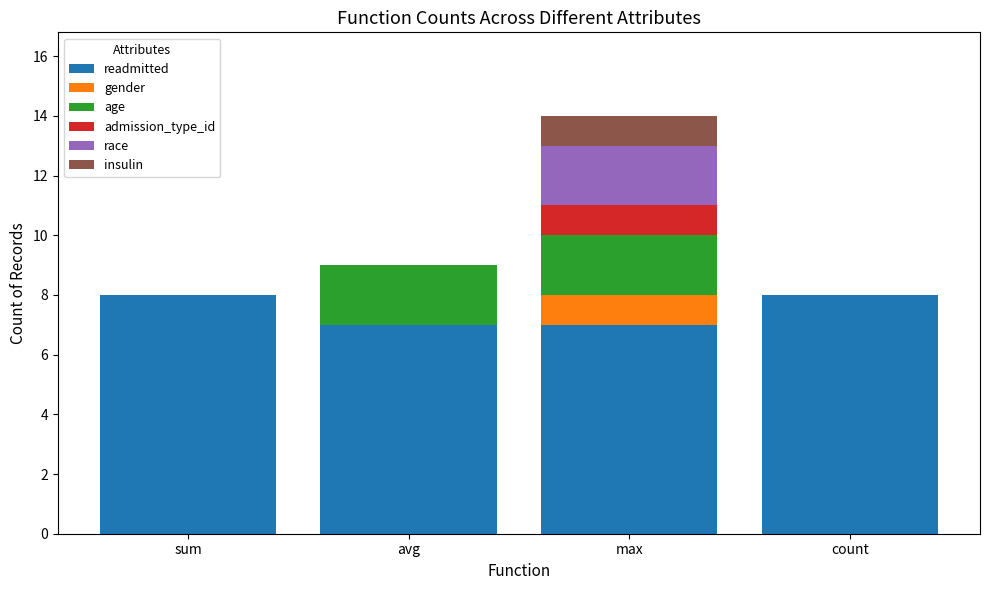

Reading left to right, what are the values for readmitted?

sum=8	avg=7	max=7	count=8